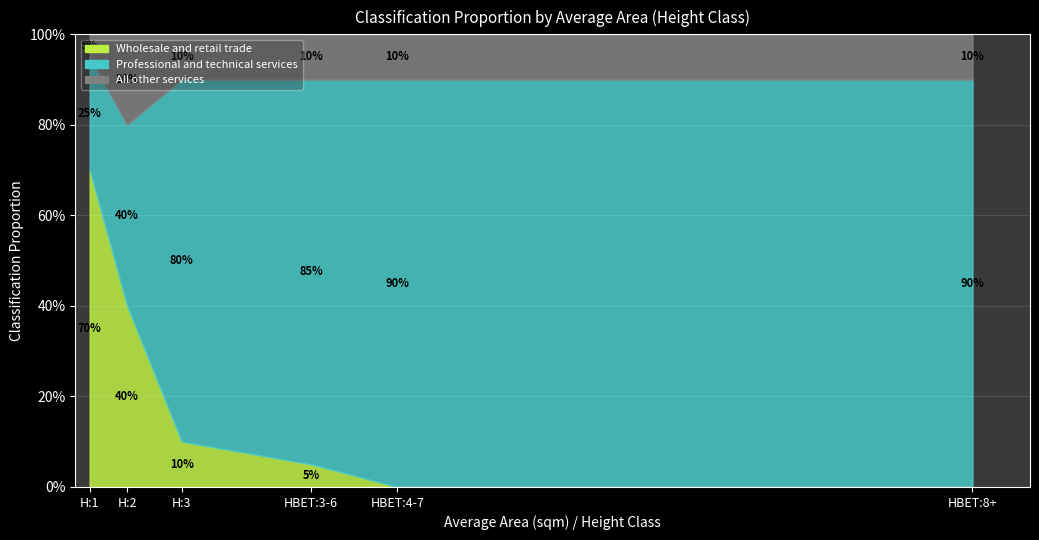

Between H:2 and HBET:8+, which is larger?

H:2